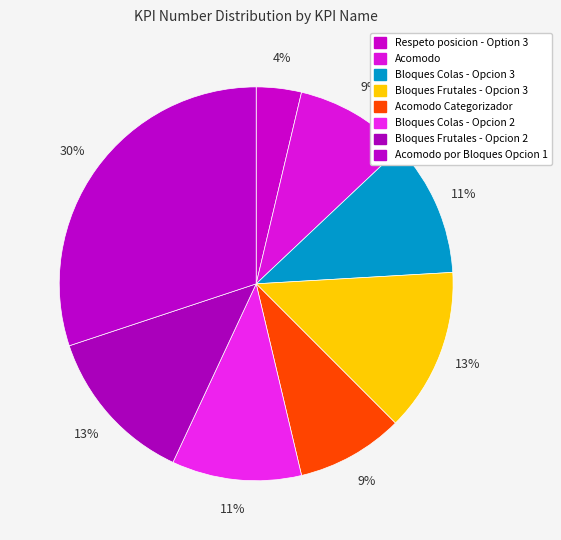

To the nearest percent, what is the average slice percentage?

12%